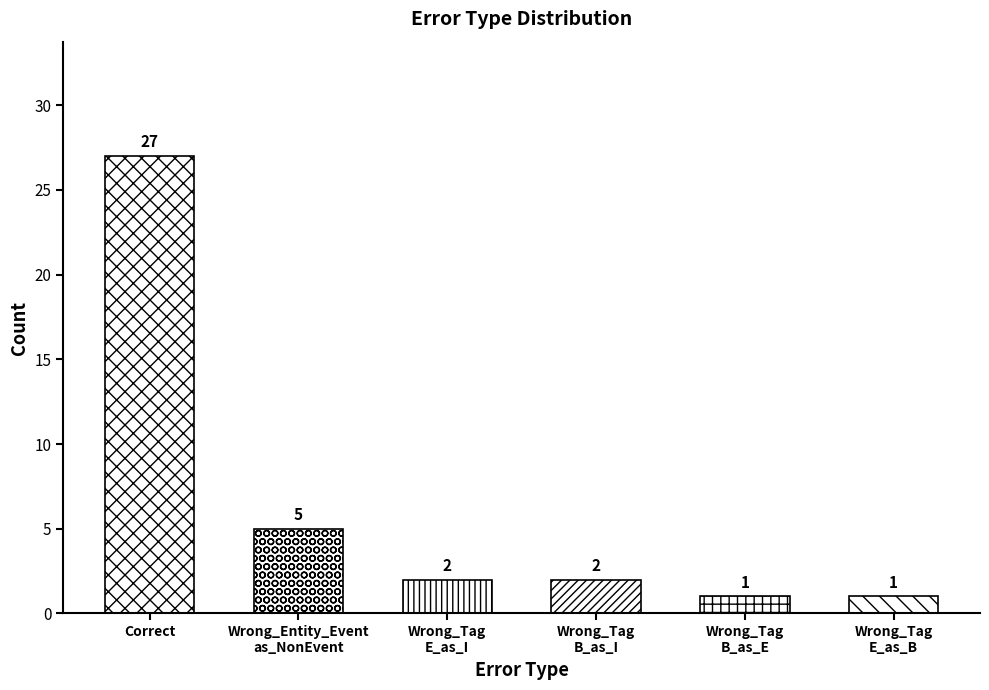

Count the number of data series in this chart.

1